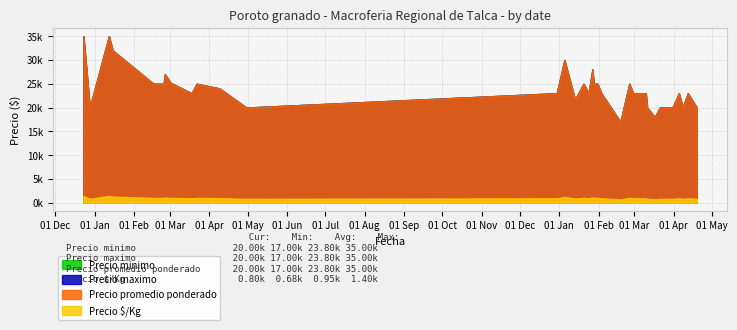

What is the label of the 39th point from the left?

2022-04-12